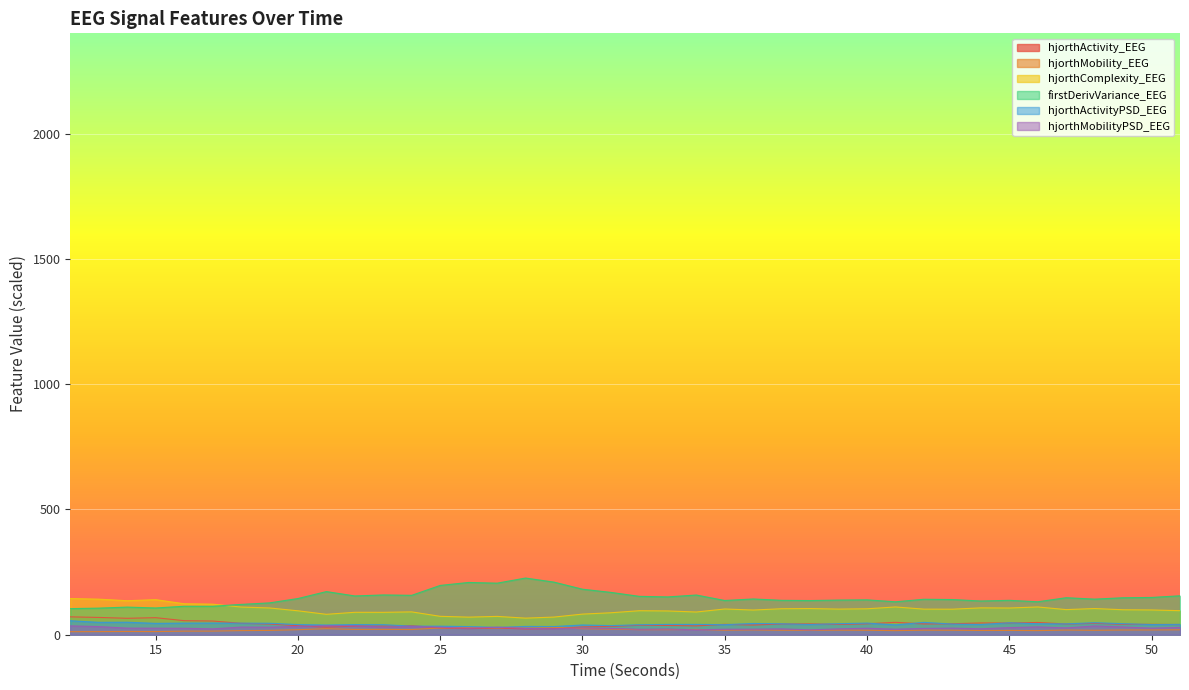

The value of hjorthMobility_EEG at 22 is 21.2. True or false?

True